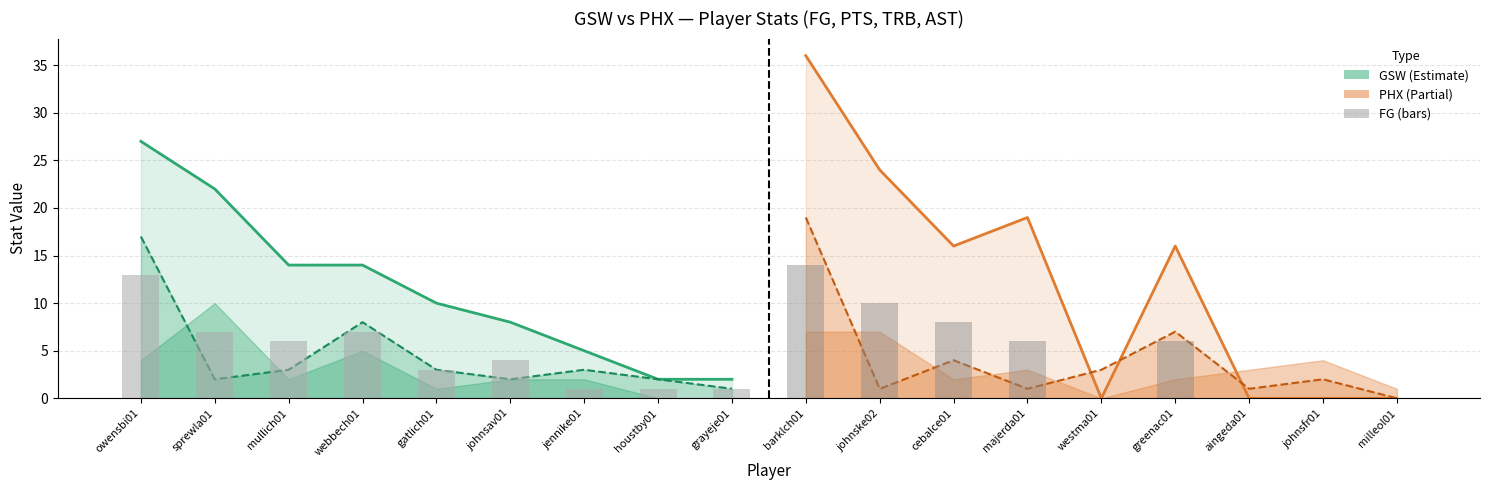

What position from the right is sprewla01?

8